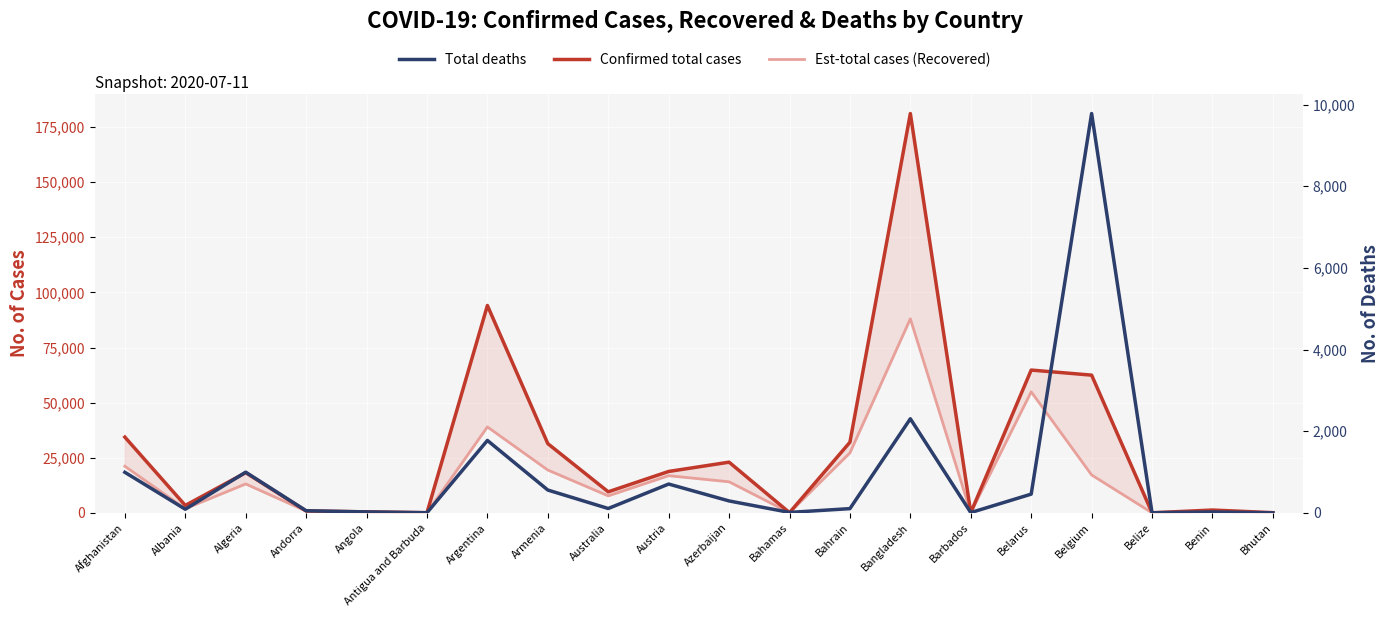

At how many categories does at least one series exceed 135600?

1